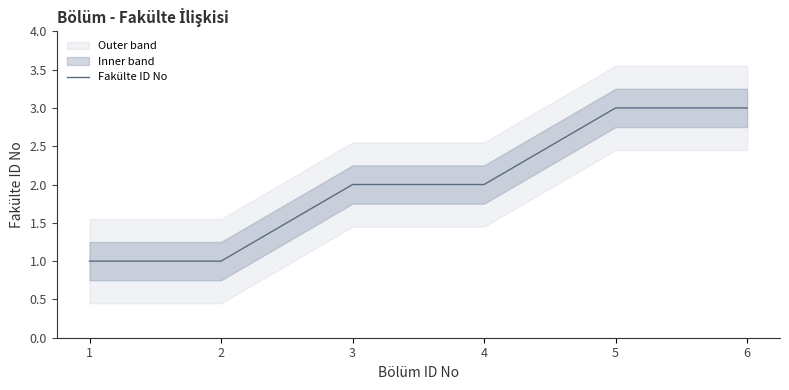

The value at 1 is 0. True or false?

False